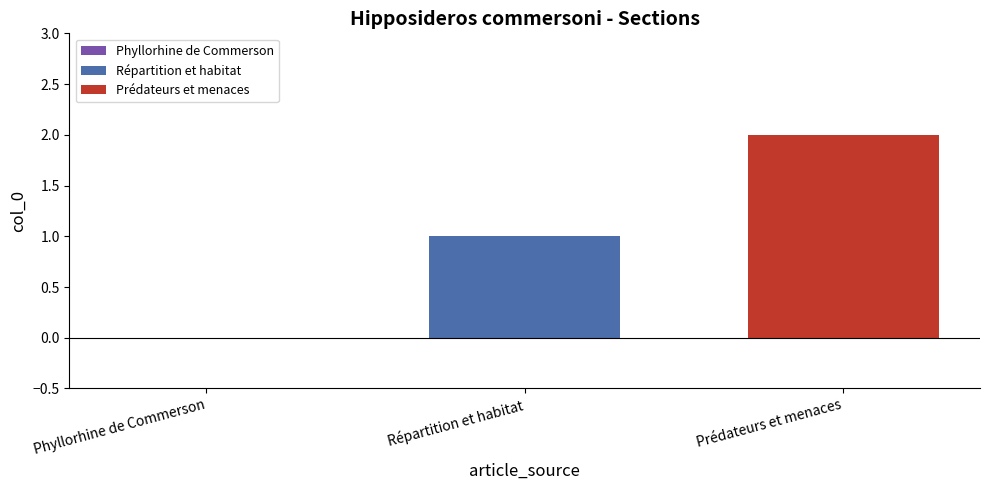

How many bars are there in total?

2